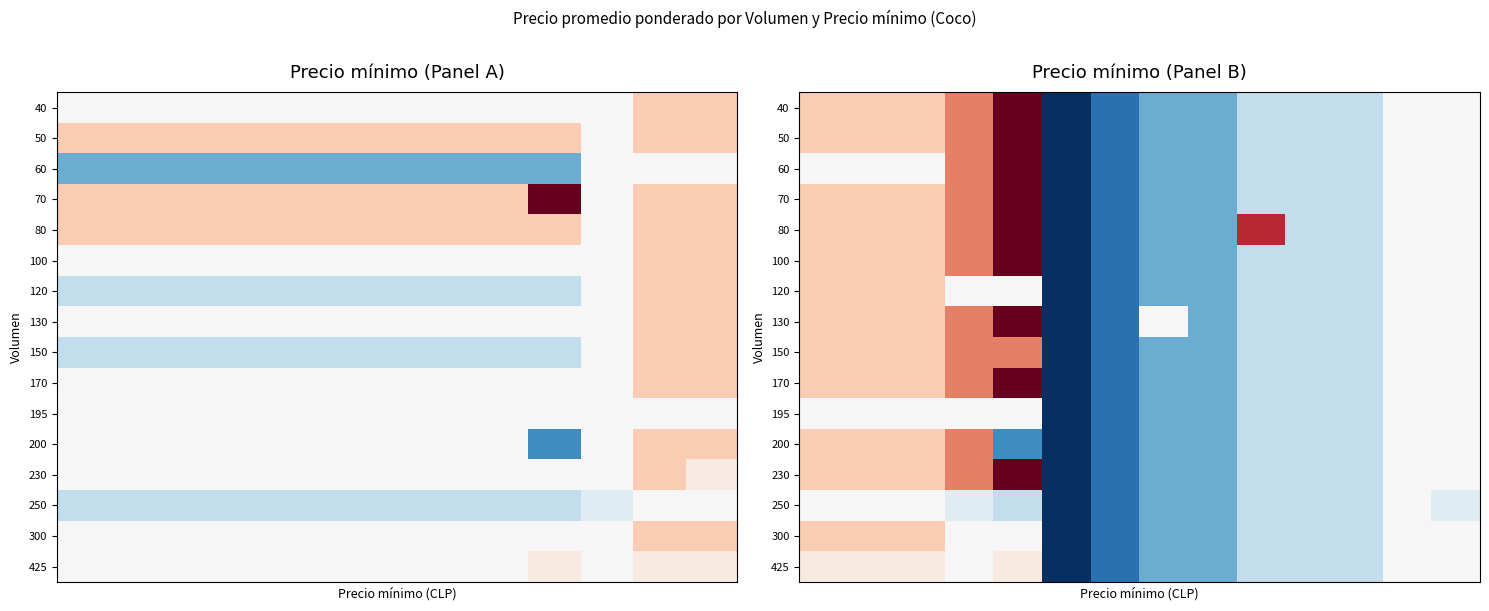

What is the greatest value displayed?

24000